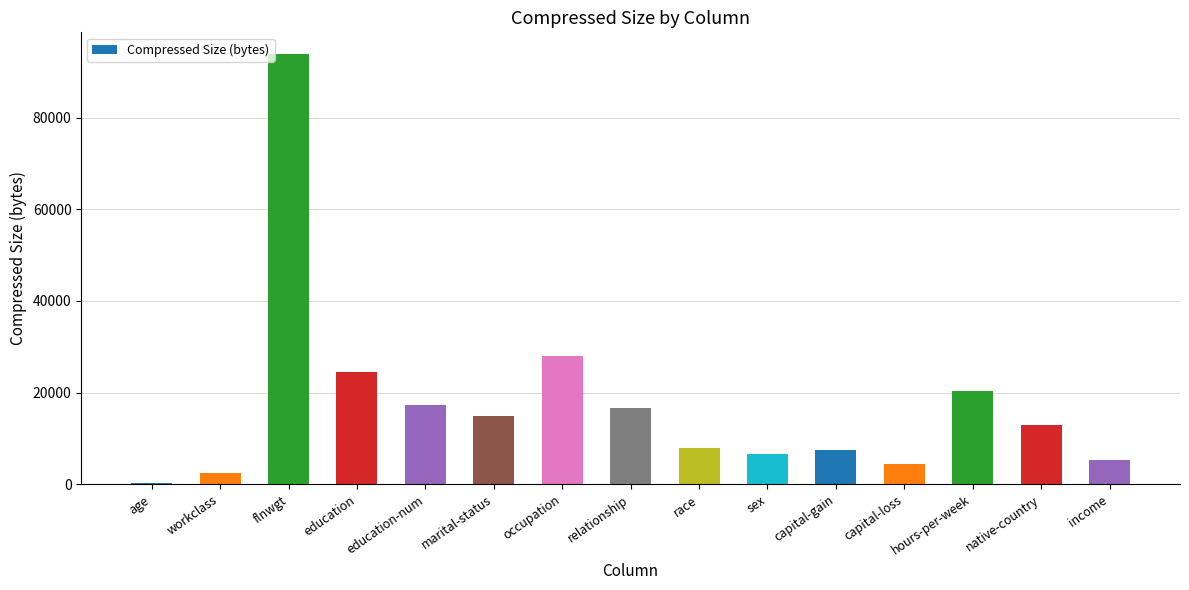

Is it true that the value at flnwgt is 93944?

True